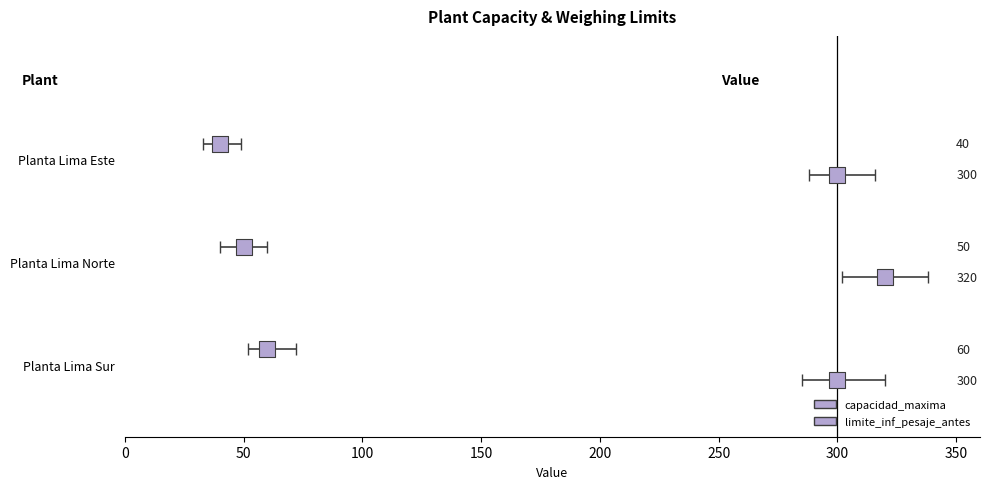

Which series has the largest Y range (max minus min)?

capacidad_maxima